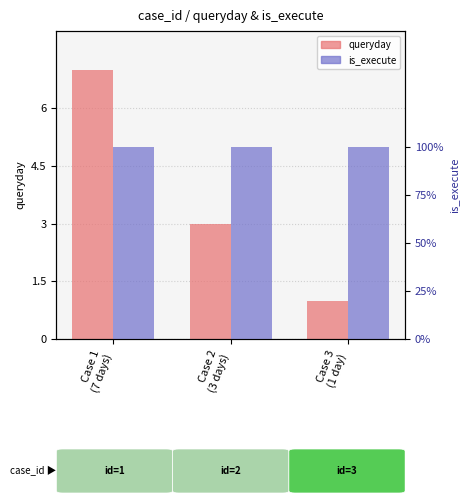

Rank the series by their maximum value, from lowest to highest.

is_execute, queryday